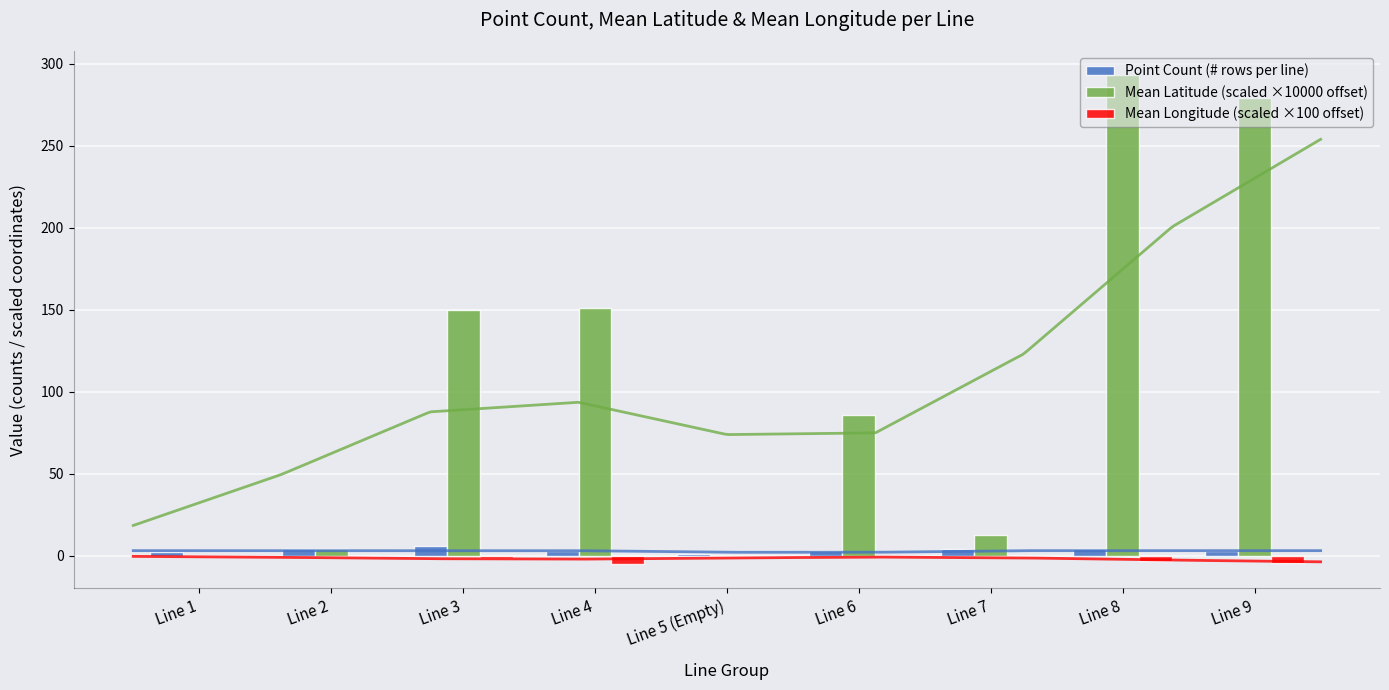

Between Line 1 and Line 6, which series saw the biggest shift?

Mean Latitude (scaled ×10000 offset)